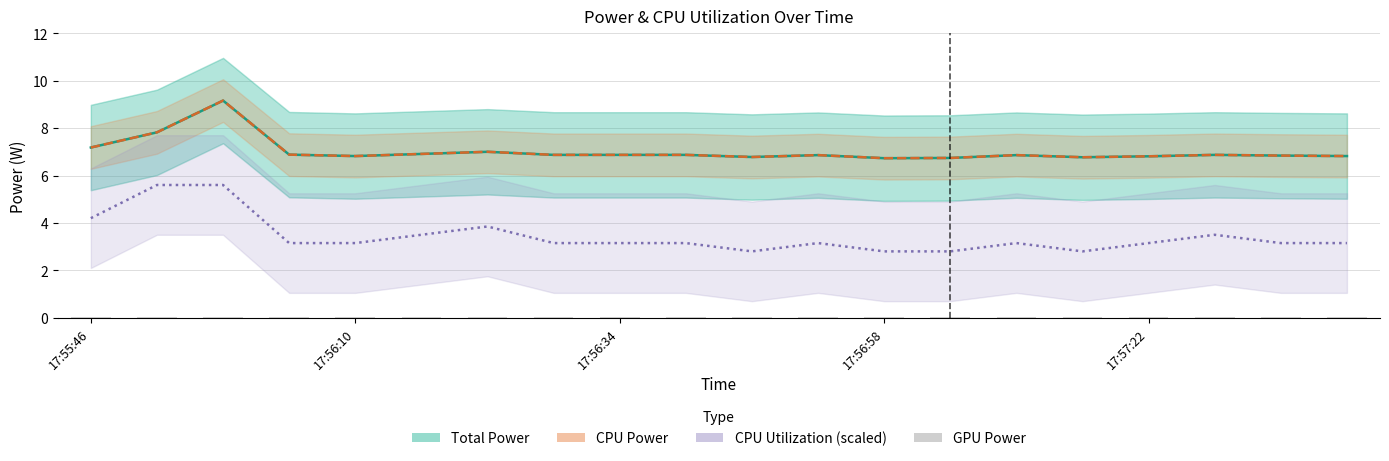

Where is GPU Power nearest to the value 0?

17:55:46